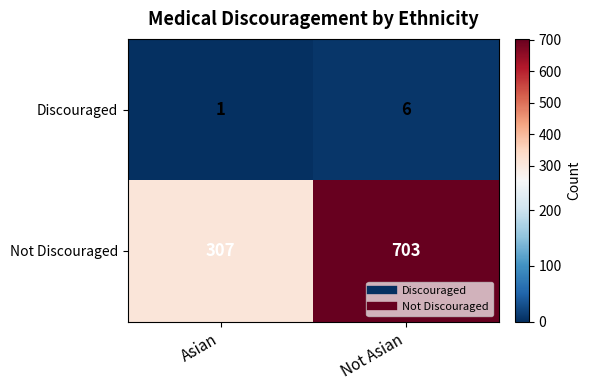

What is the greatest value displayed?

703